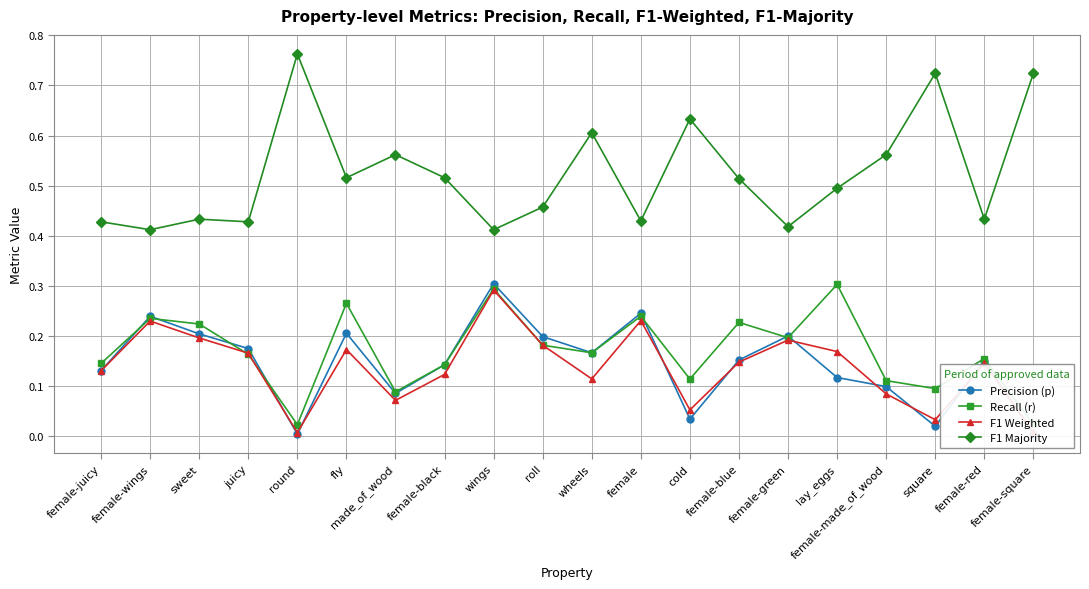

What position from the right is made_of_wood?

14